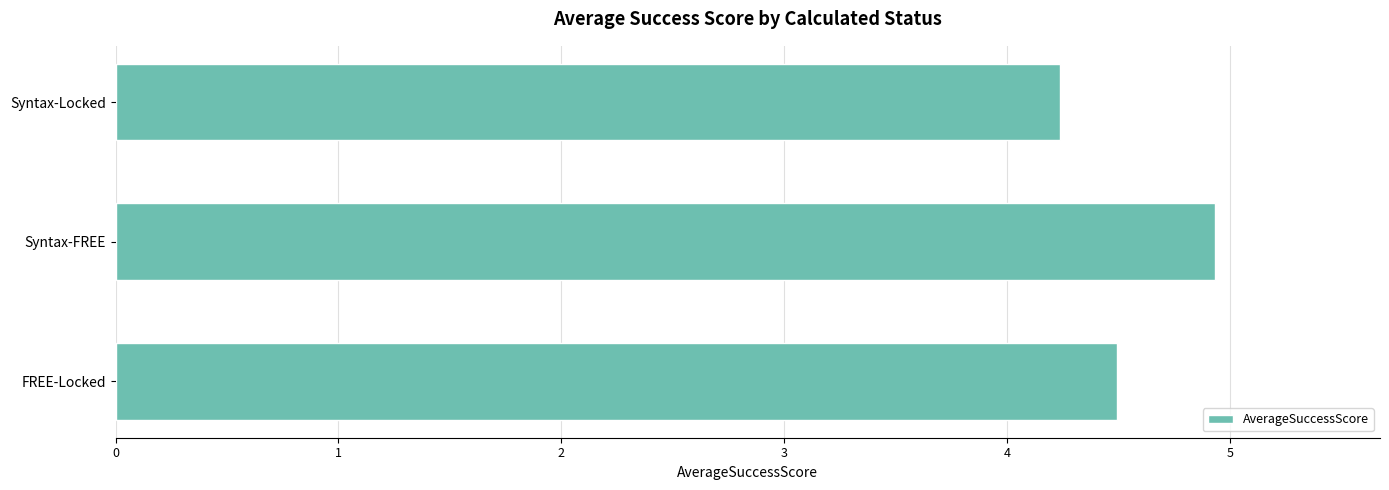

Rank the categories by value from highest to lowest.

Syntax-FREE, FREE-Locked, Syntax-Locked